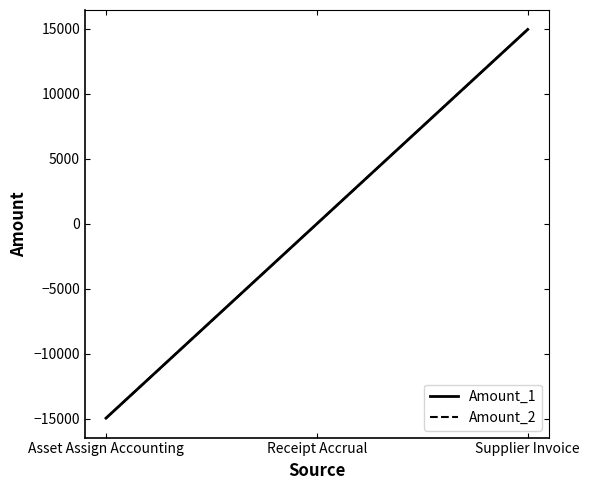

Rank the categories by Amount_2 value from highest to lowest.

Supplier Invoice, Receipt Accrual, Asset Assign Accounting